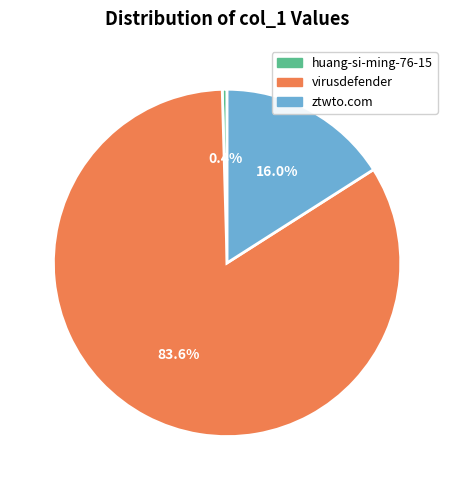

Which category has the biggest portion of the pie?

virusdefender